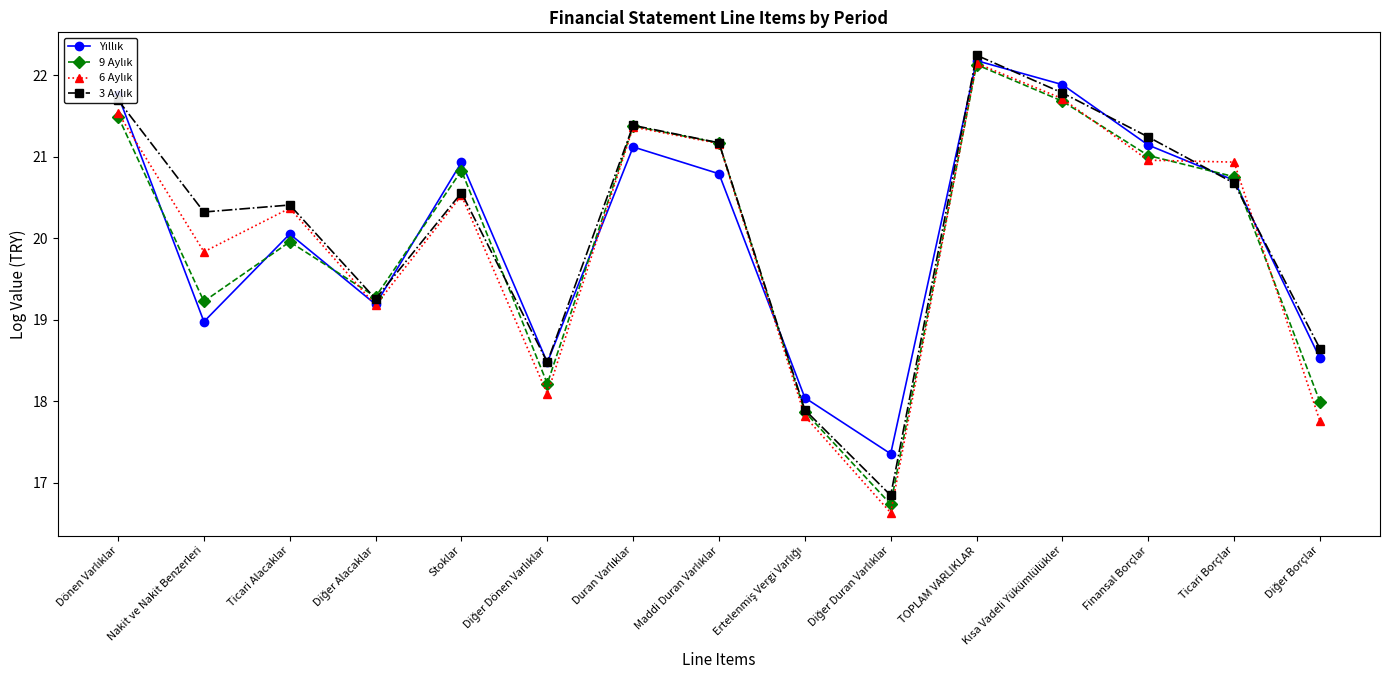

What is the greatest value displayed?

22.2